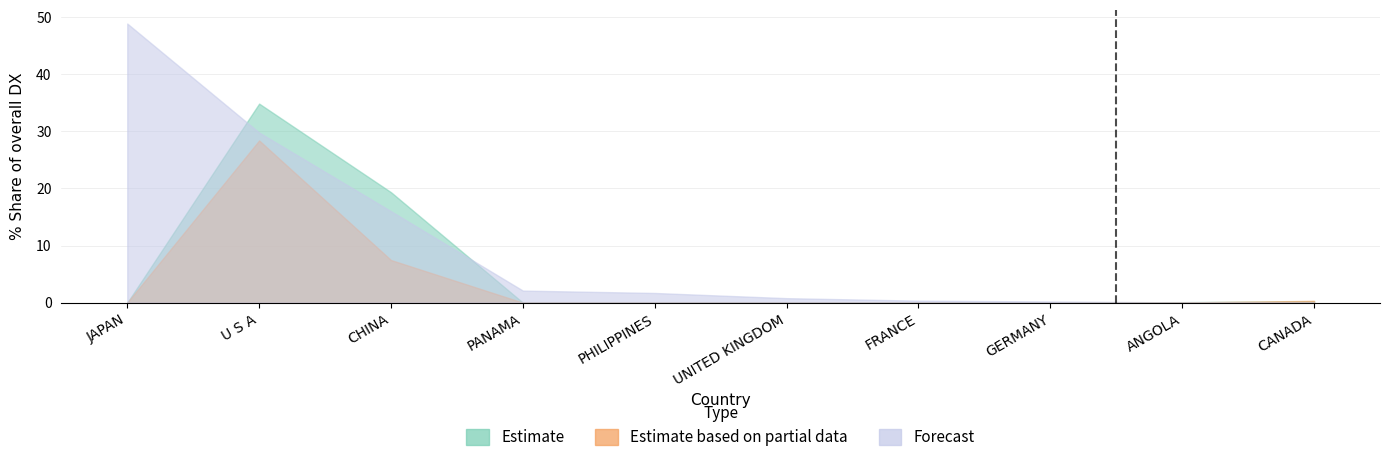

What value does the 201908_% Share series have at GERMANY?

0.2